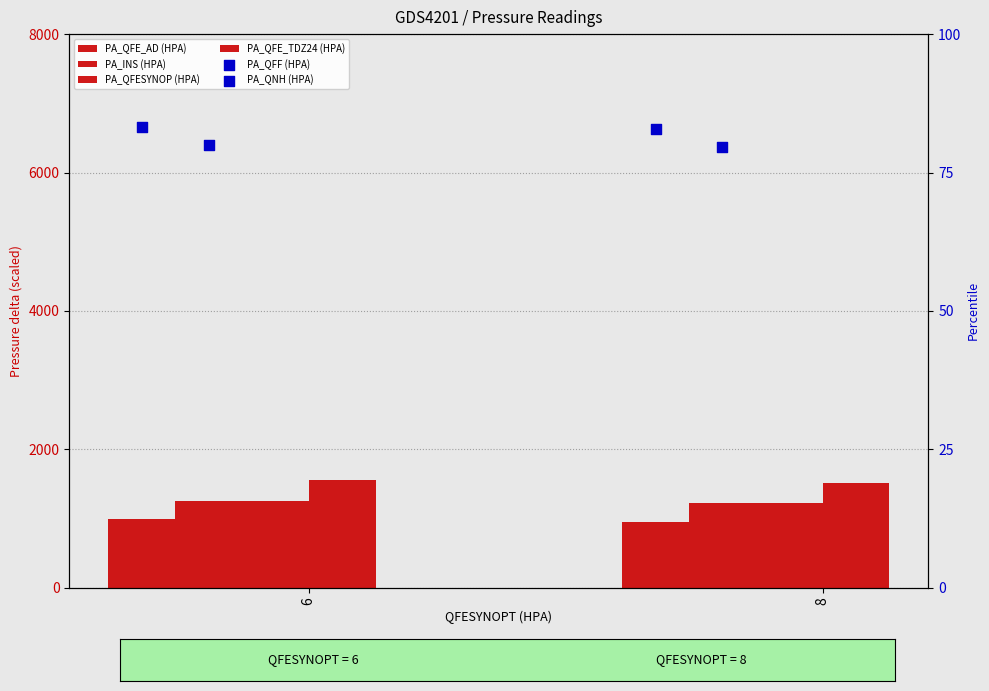

Which series reaches the maximum Y coordinate?

PA_QFE_TDZ24 (HPA)